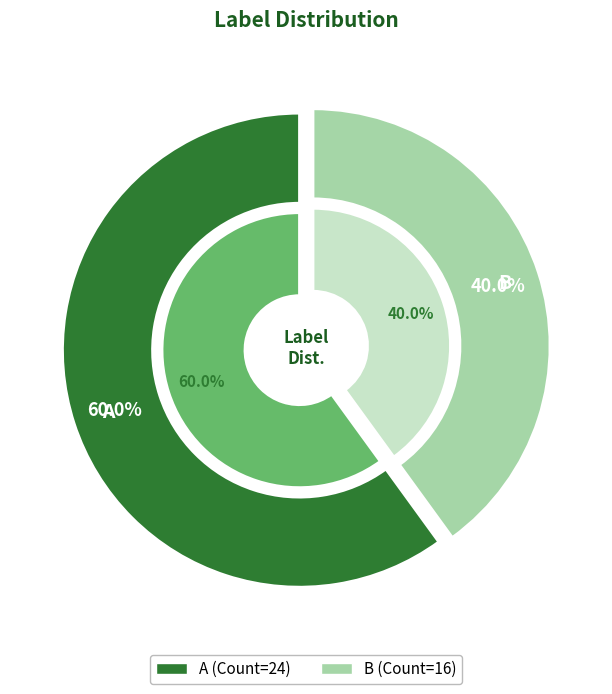

What is the largest slice in the pie chart?

A